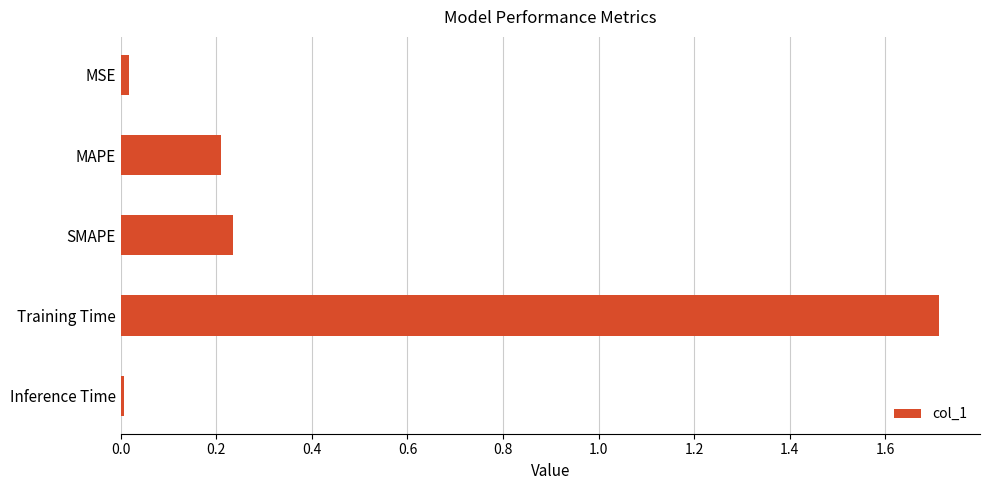

Is it true that the value at Training Time is 1.7?

True